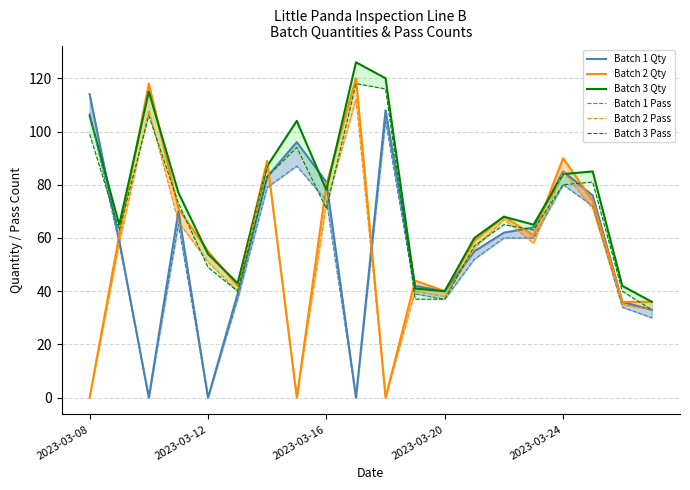

What is the spread (max minus min) of values at 2023-03-24?

10